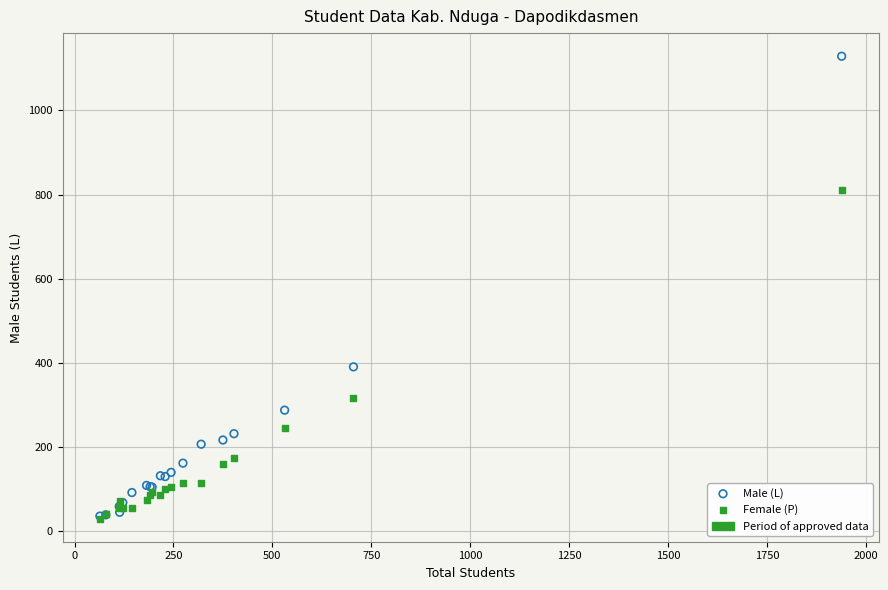

In the Male (L) series, what Y value is closest to 582?

390